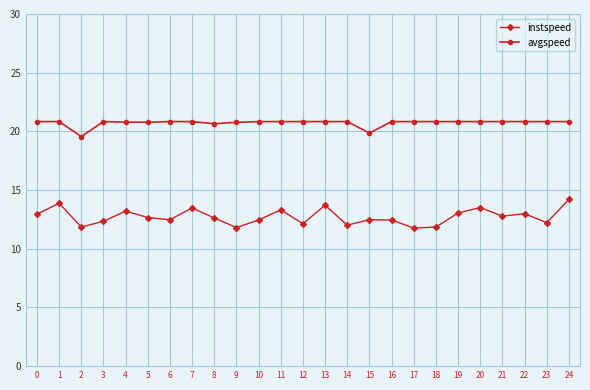

True or false: instspeed and avgspeed intersect in this chart.

False